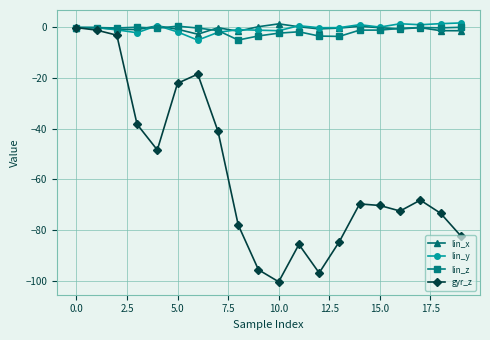

What is the maximum value for lin_y?

1.8